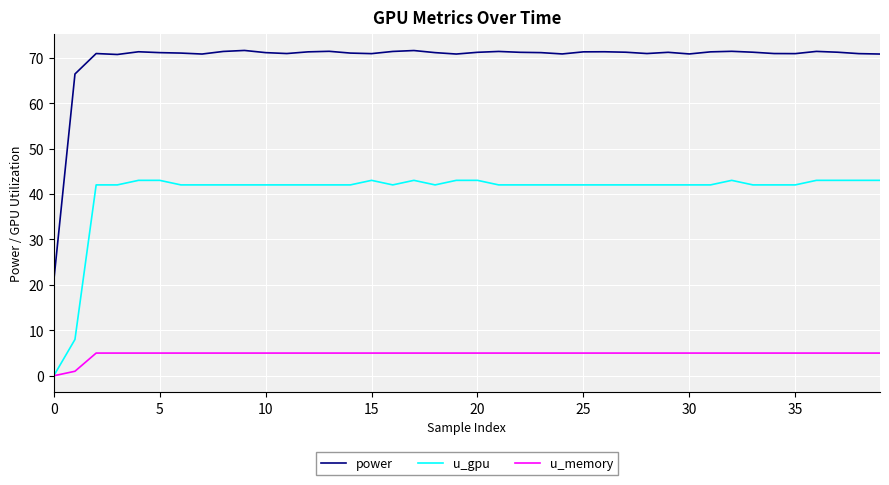

Which series has the largest total across all categories?

power